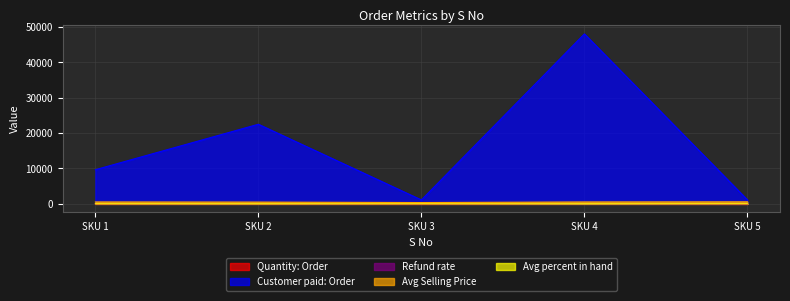

How many distinct data groups are displayed?

5